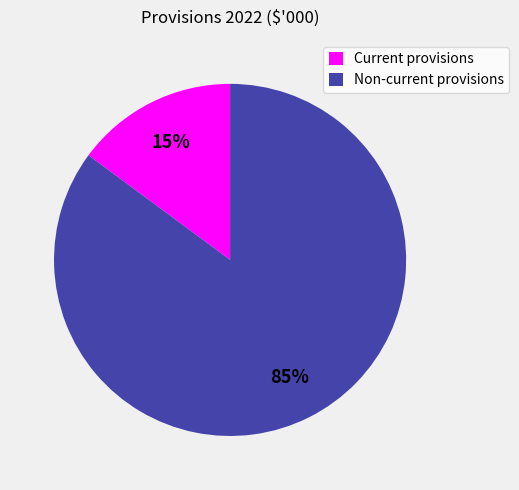

Which slice is the largest?

Non-current provisions